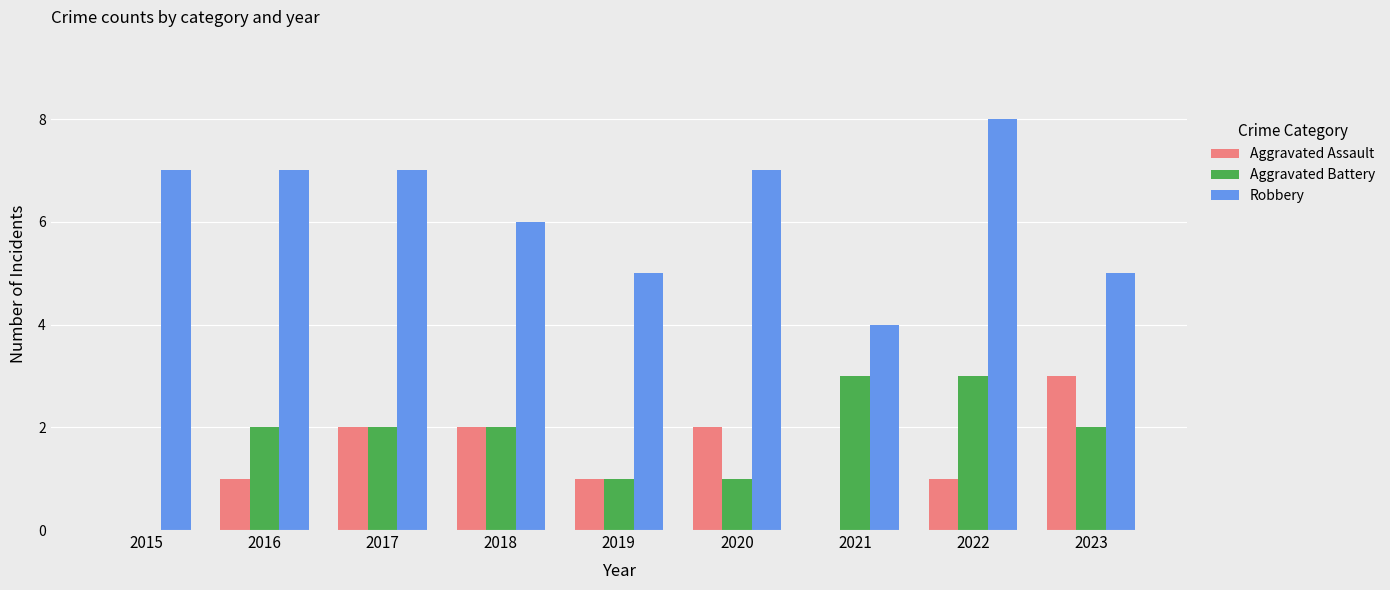

At which category is the sum across all series the highest?

2022